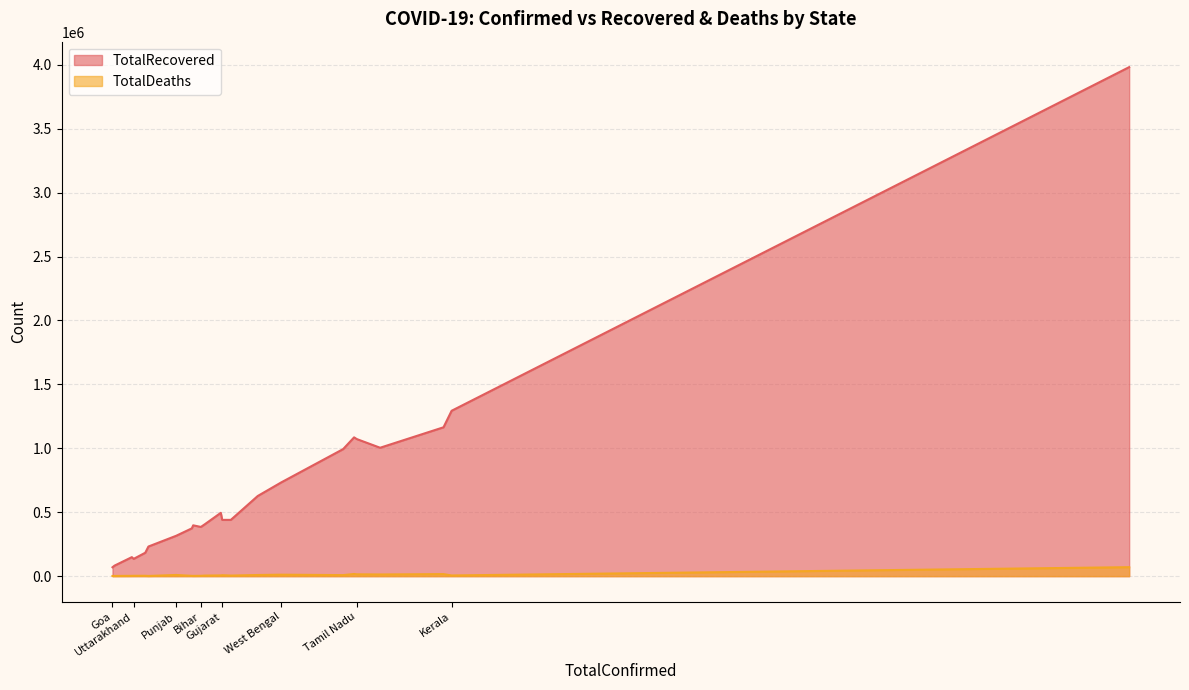

Rank the series by their average value, from highest to lowest.

TotalRecovered, TotalDeaths